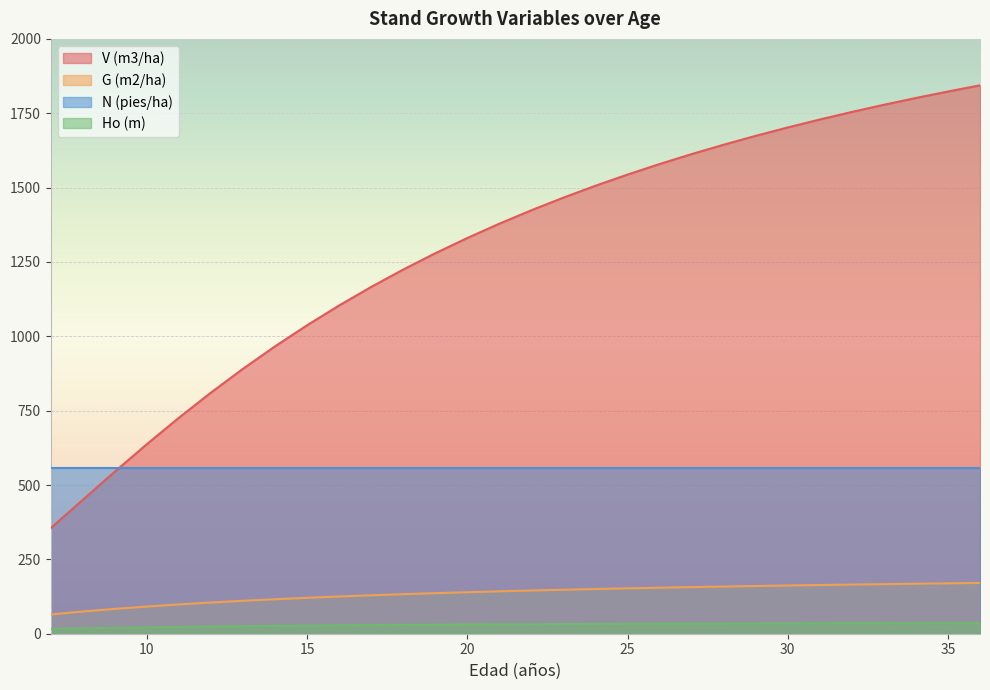

How many data points in Ho (m) are less than 32?

15